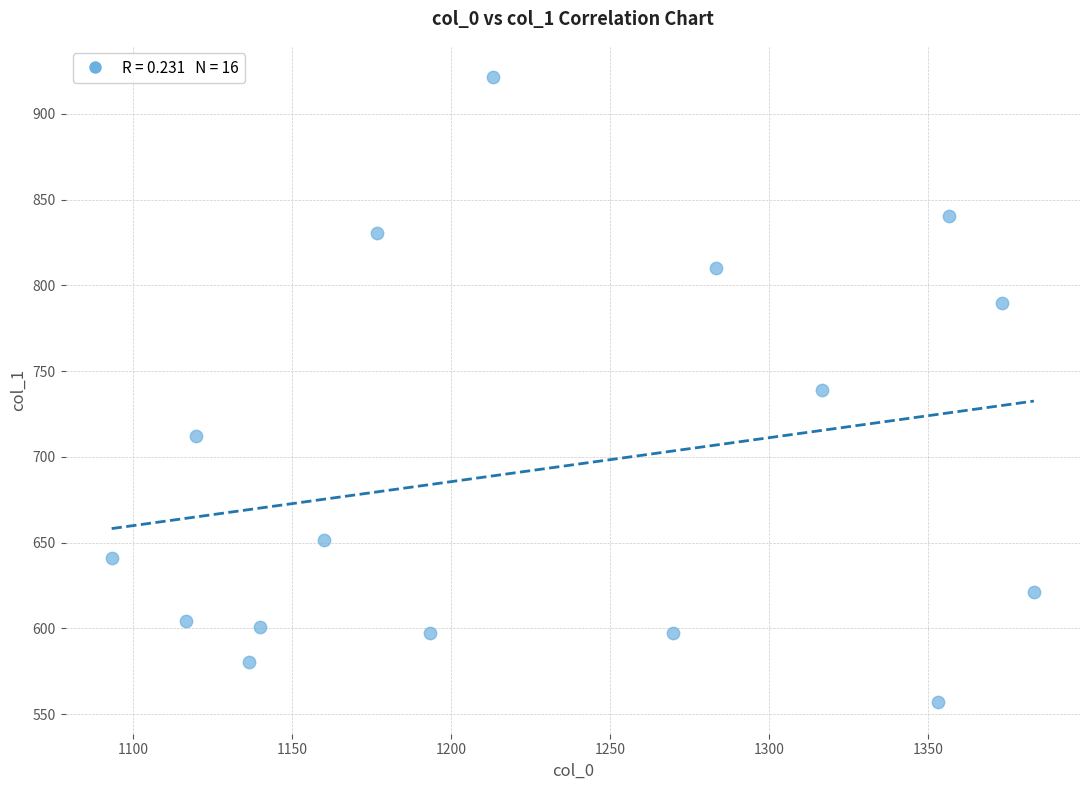

What is the range of Y values (max minus min)?

364.5